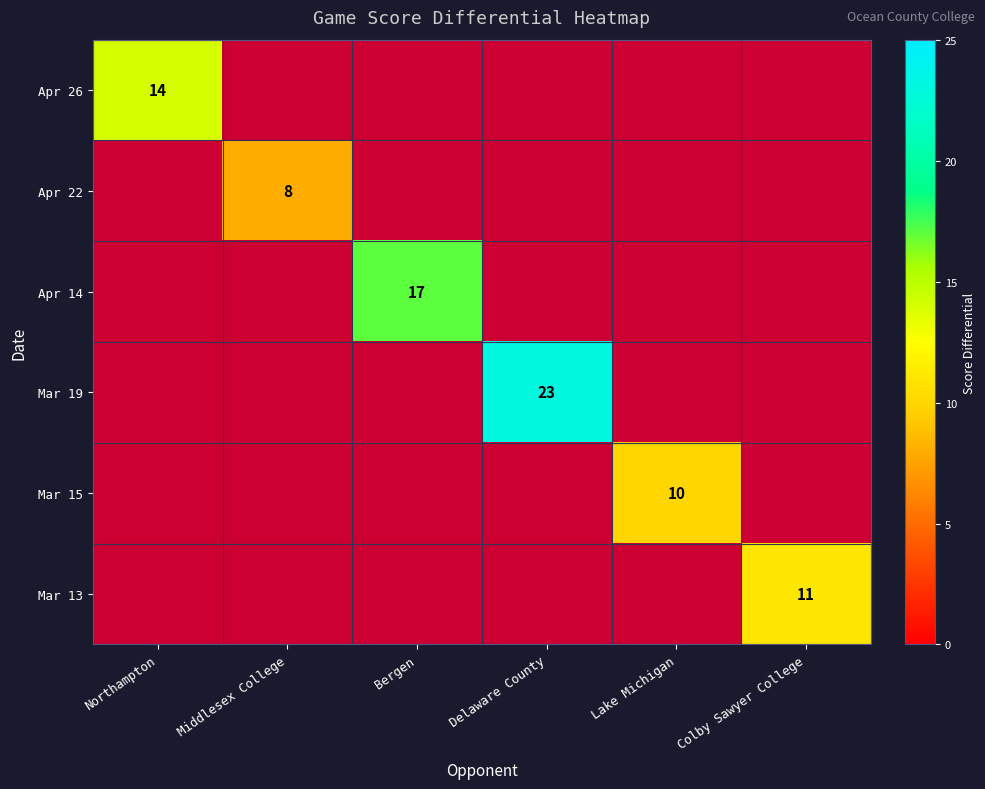

Which category has the lowest value across all series?

Middlesex College